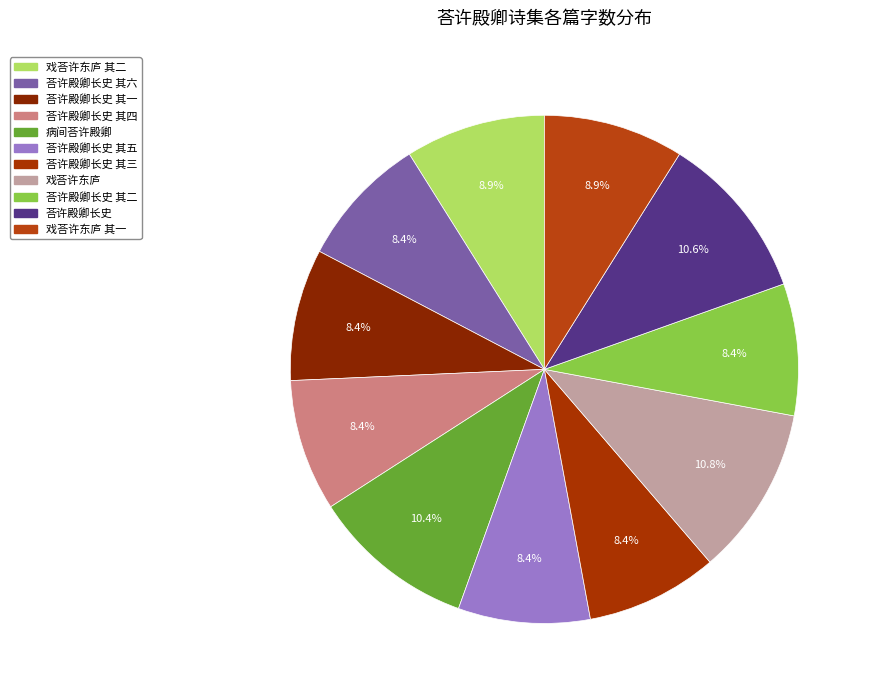

What is the smallest slice in the pie chart?

荅许殿卿长史 其一